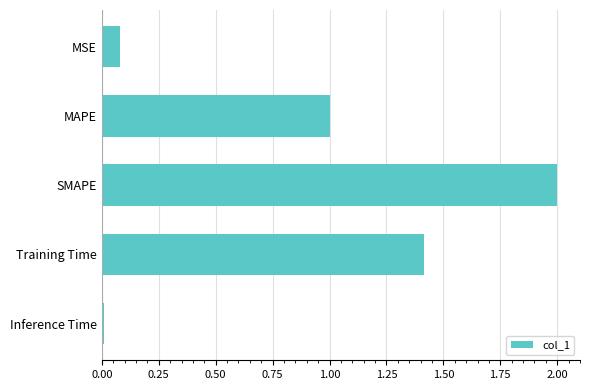

Count the number of categories in the chart.

5